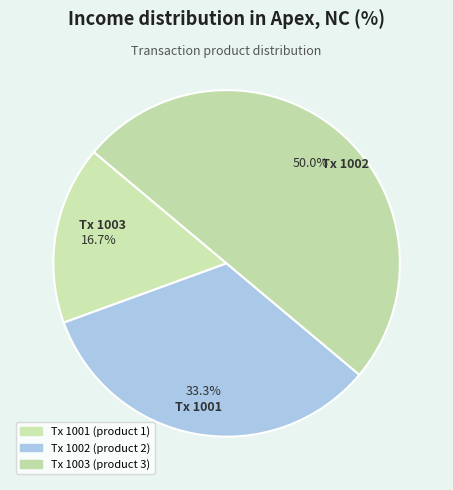

How many segments does this pie chart have?

3